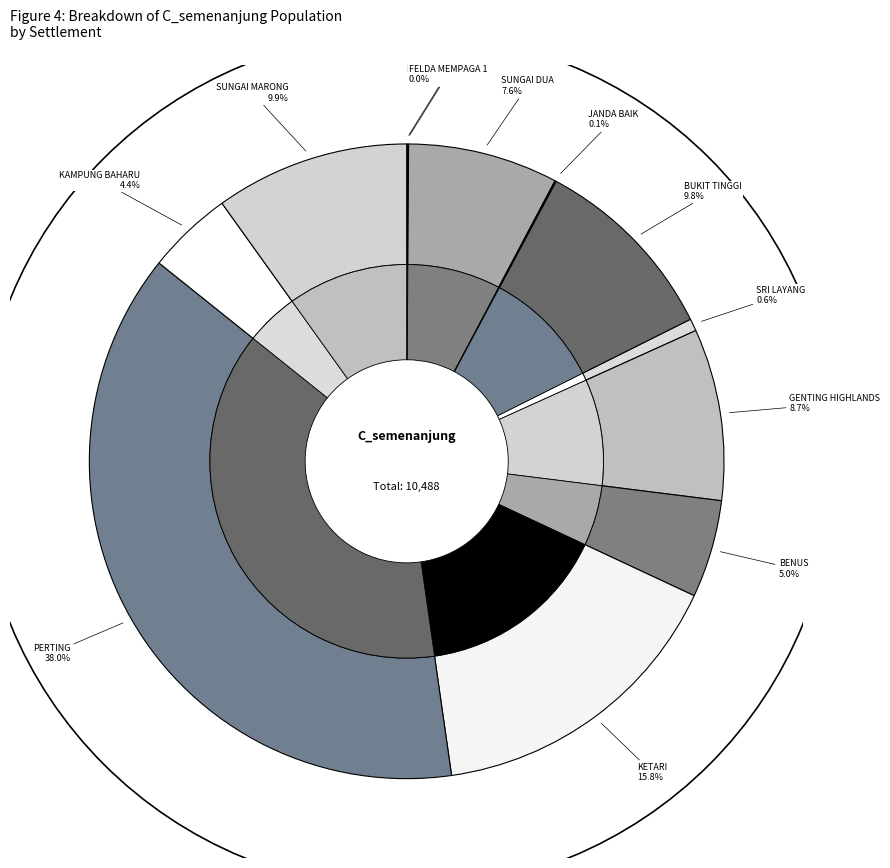

What percentage is the PERTING slice, to the nearest percent?

38%